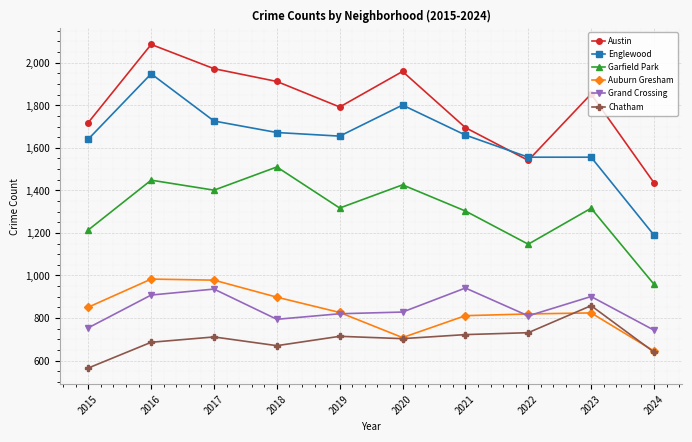

In Garfield Park, how many points are higher than both neighbors (excluding endpoints)?

4